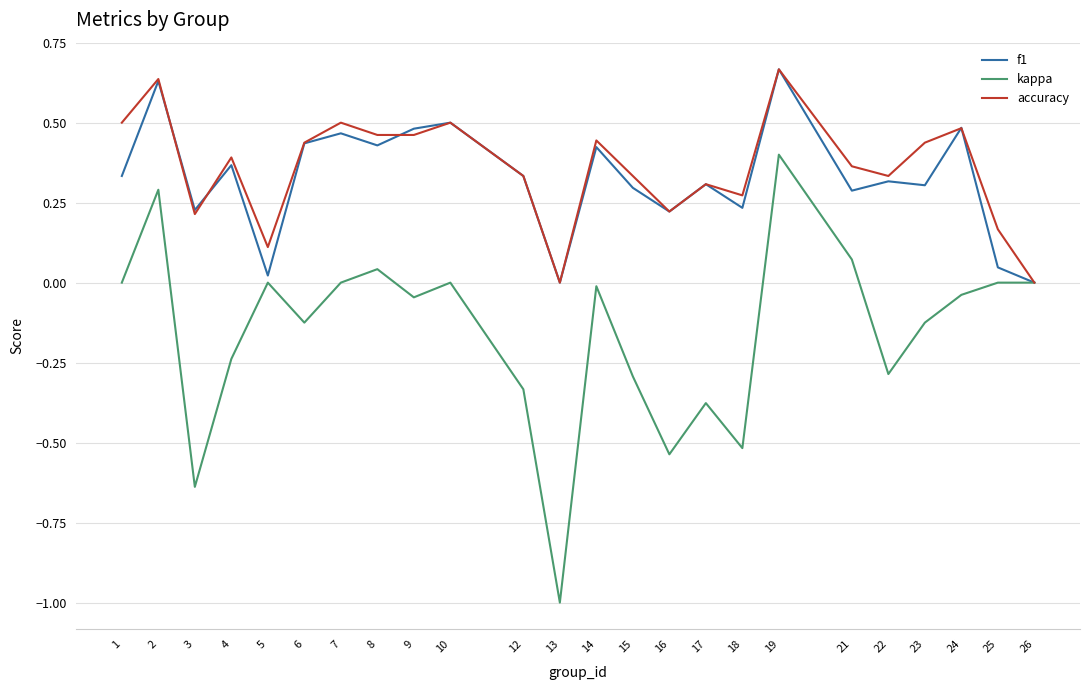

What is the smallest value displayed?

-1.0